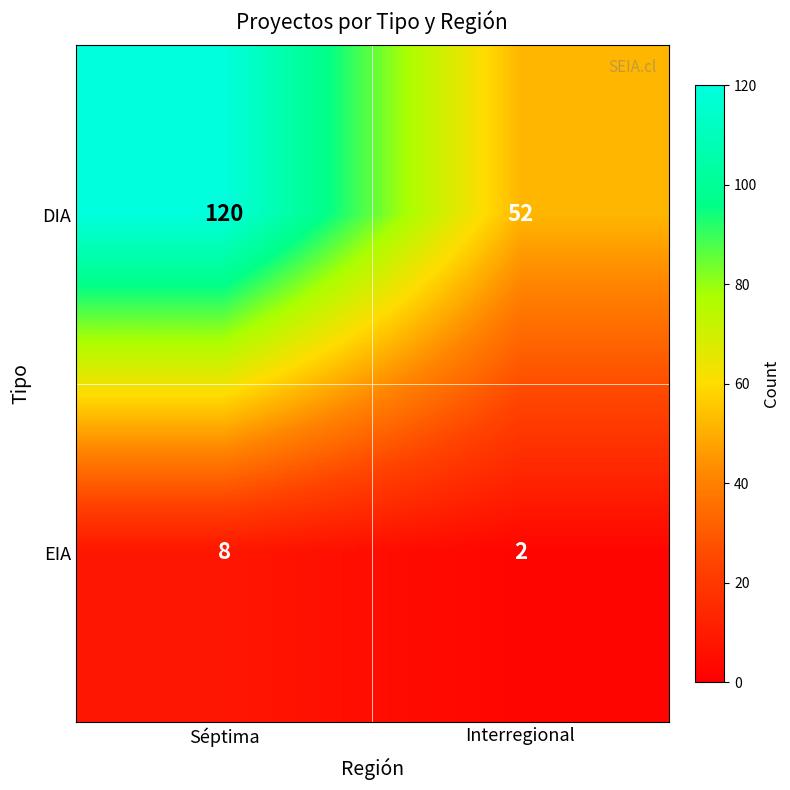

Which series changed the most between Séptima and Interregional?

DIA